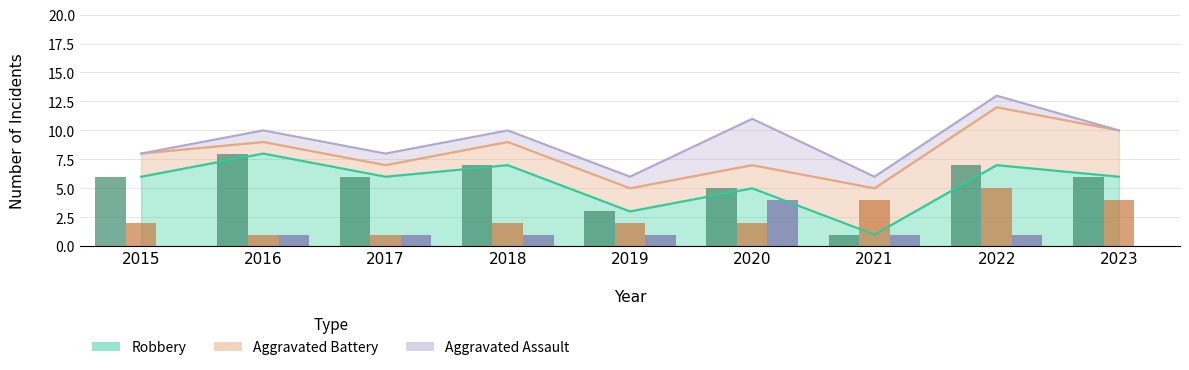

What are all the series names shown in the legend?

Aggravated Assault, Aggravated Battery, Robbery